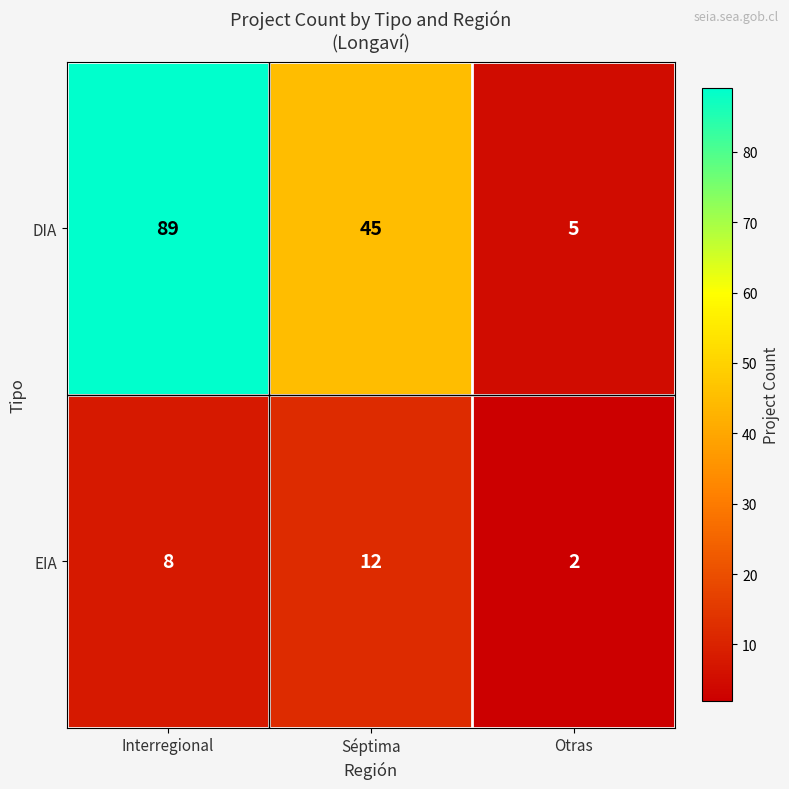

Reading right to left, transcribe all the data shown in this chart.

DIA: Otras=5	Séptima=45	Interregional=89
EIA: Otras=2	Séptima=12	Interregional=8